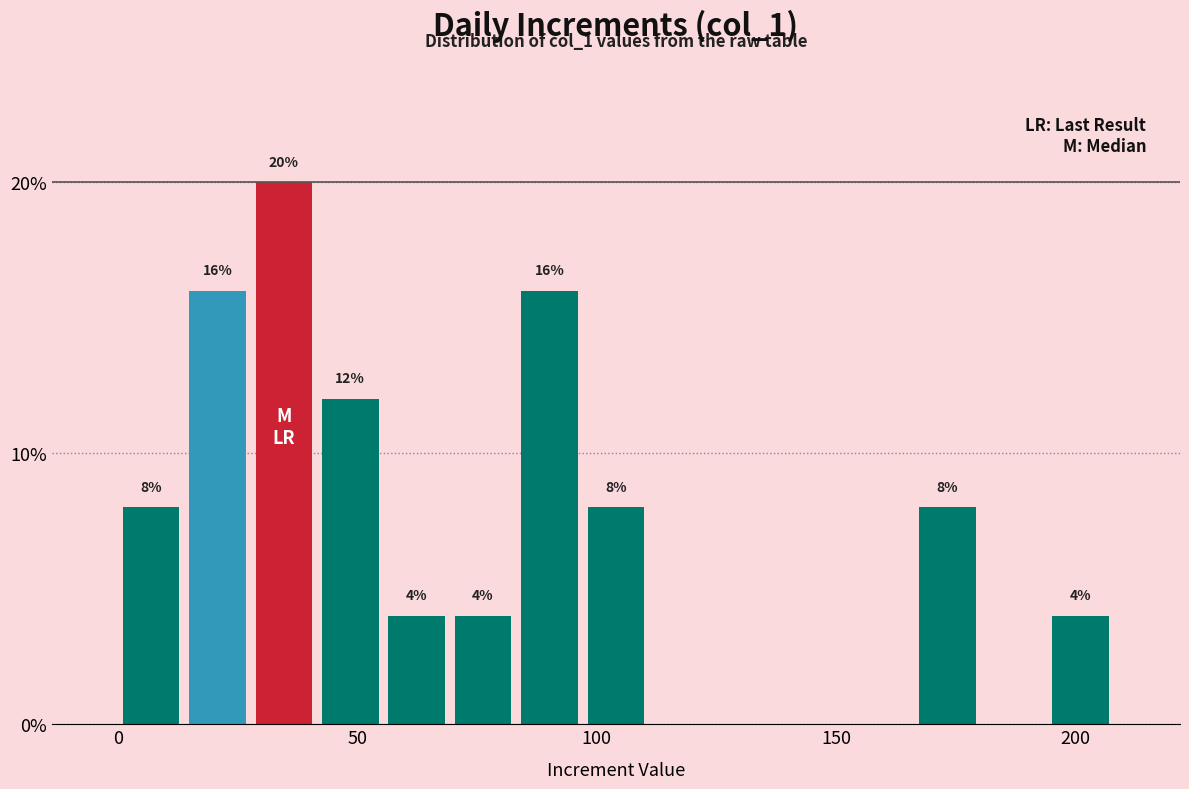

Around what value on the x-axis is the tallest bar? Give the approximate position of its centre, as read against the axis.

35